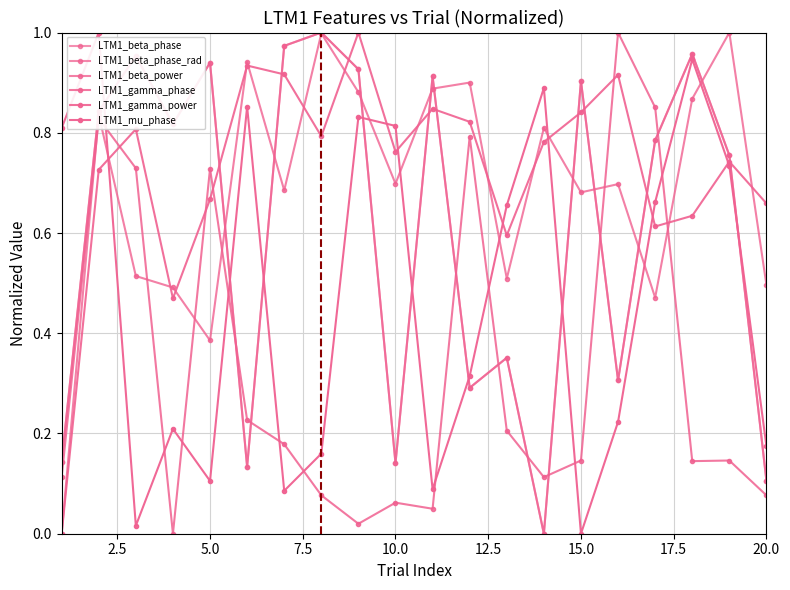

Does the chart have visible grid lines?

Yes